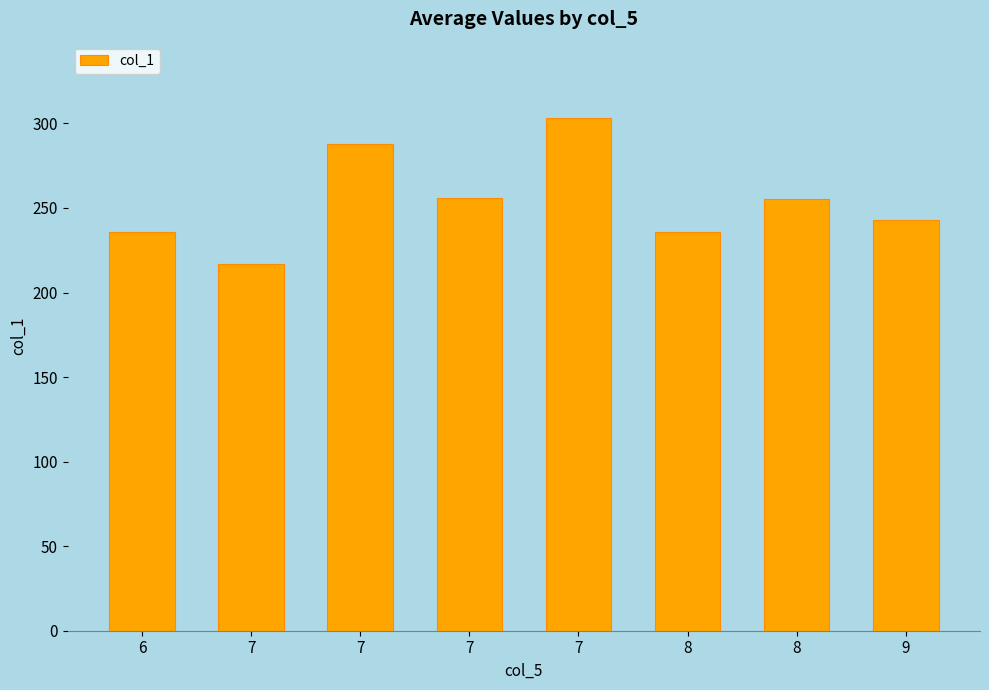

Which label corresponds to the largest value in the chart?

7